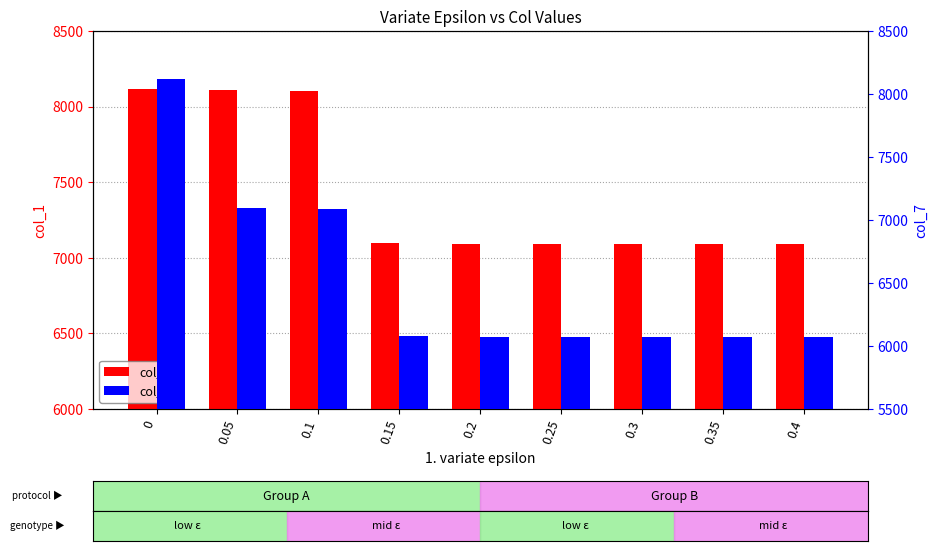

List the series in order of their overall mean, lowest first.

col_7, col_1